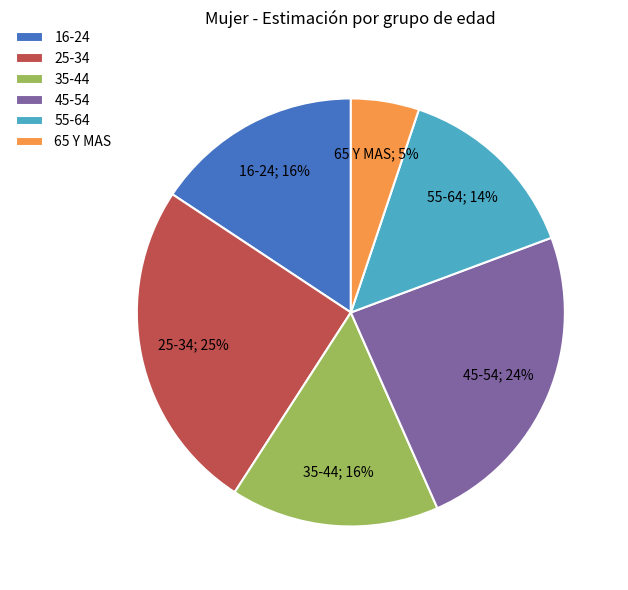

To the nearest percent, what is the combined percentage of 35-44 and 55-64?

30%